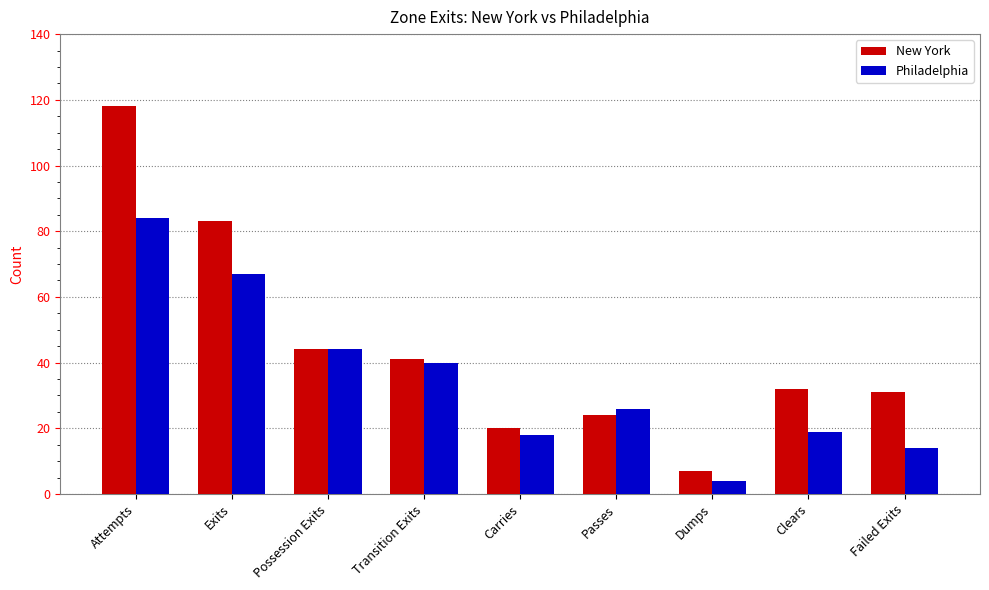

How many data points in Philadelphia are less than 26?

4